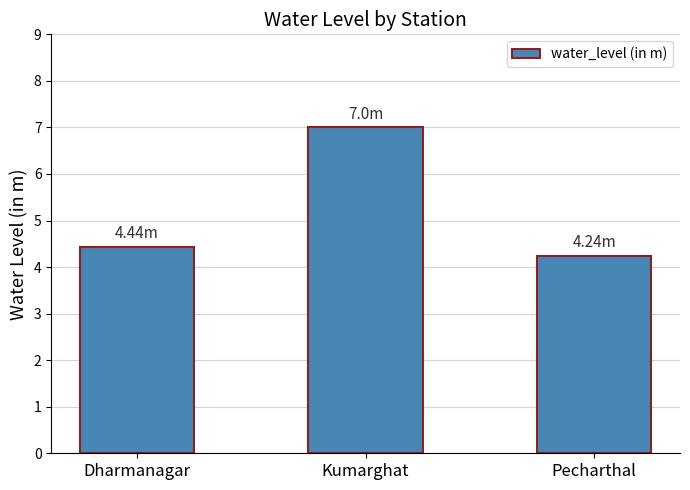

What is the minimum value shown in the chart?

4.2